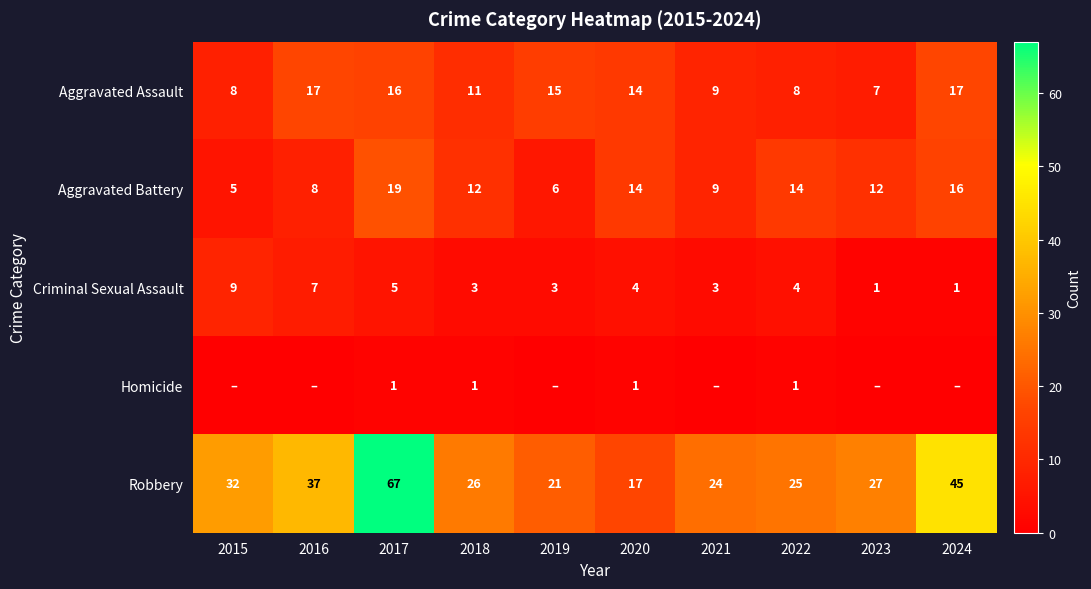

At which label does Robbery reach its minimum?

2020